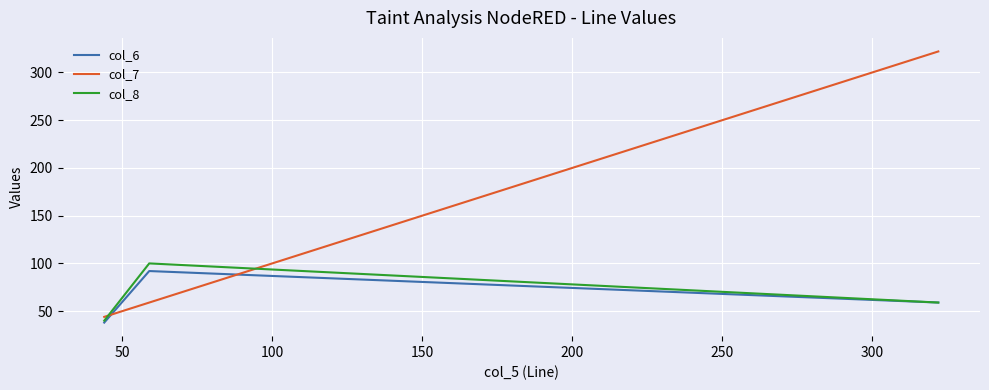

What is the highest value of the col_7 series?

322